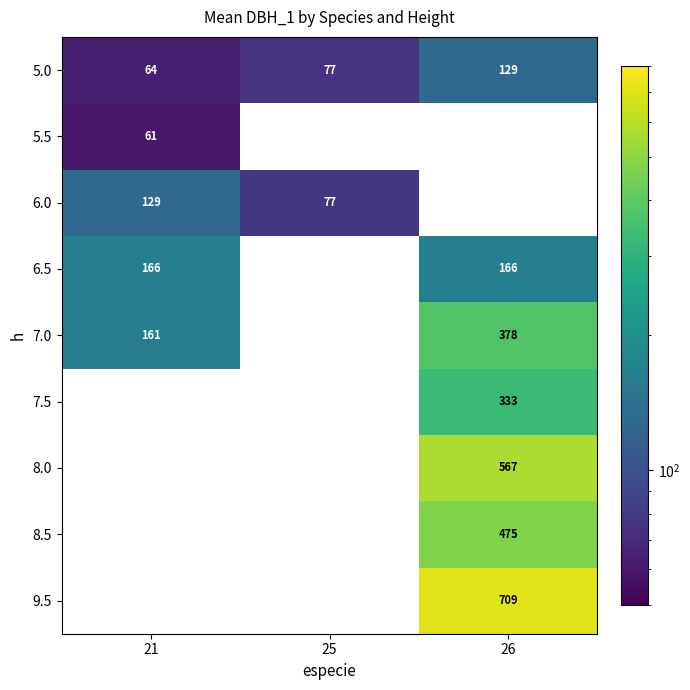

How many values in the 5.0 series are below 77?

1